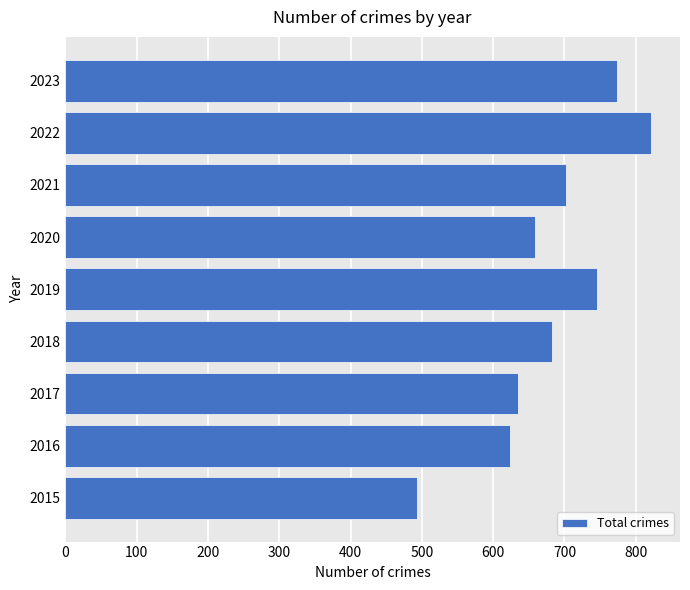

How many data points are less than 683?

4